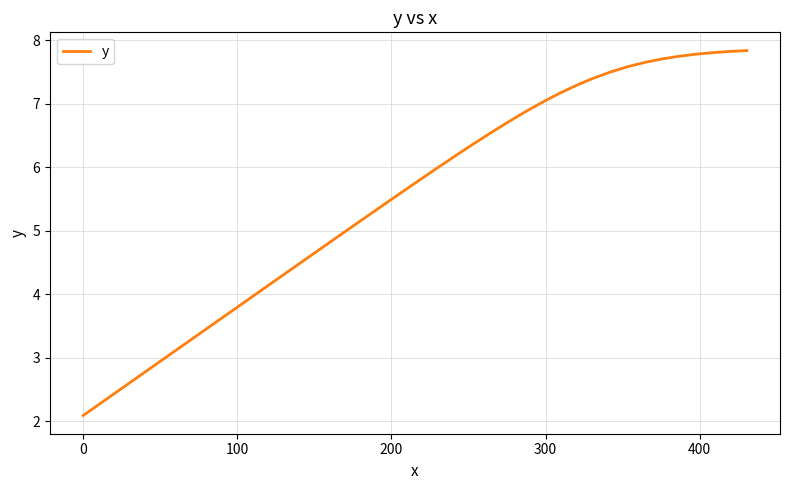

What is the maximum value shown in the chart?

7.8